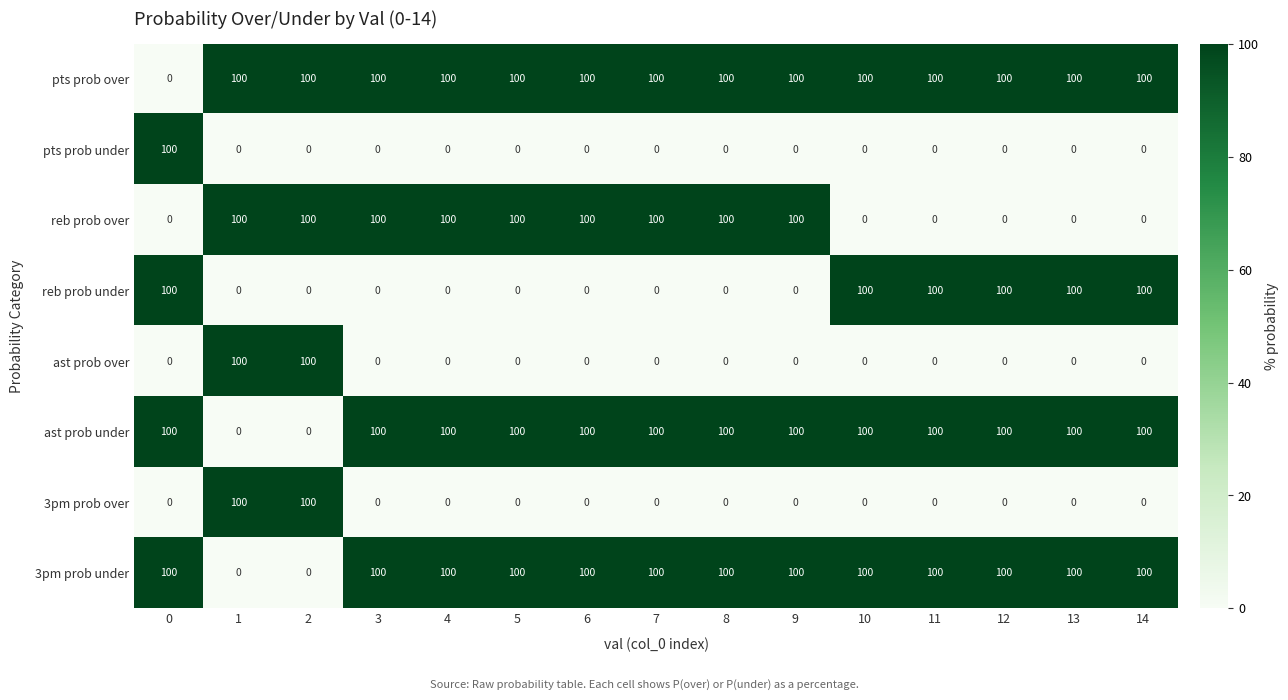

What is the average value of the pts prob under series?

7